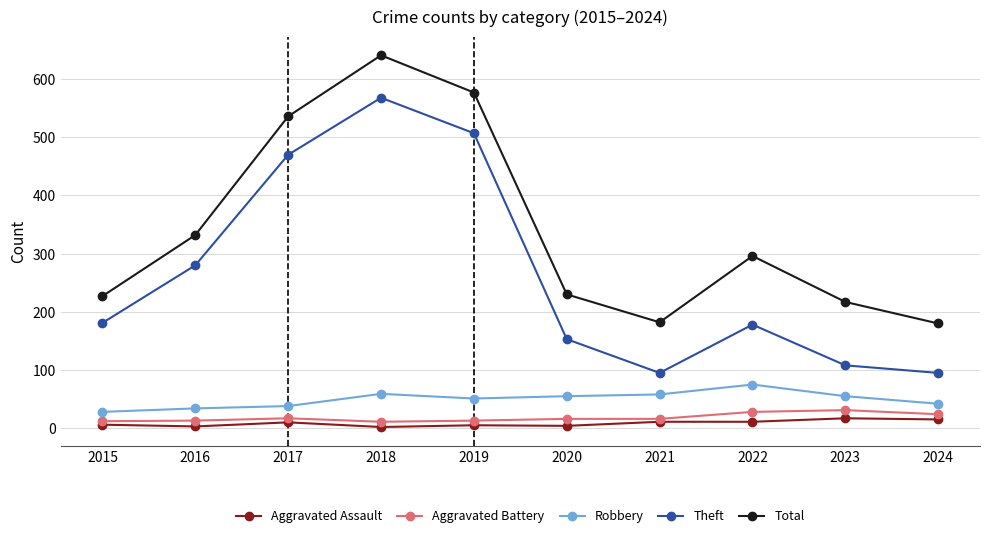

Count the number of data series in this chart.

5